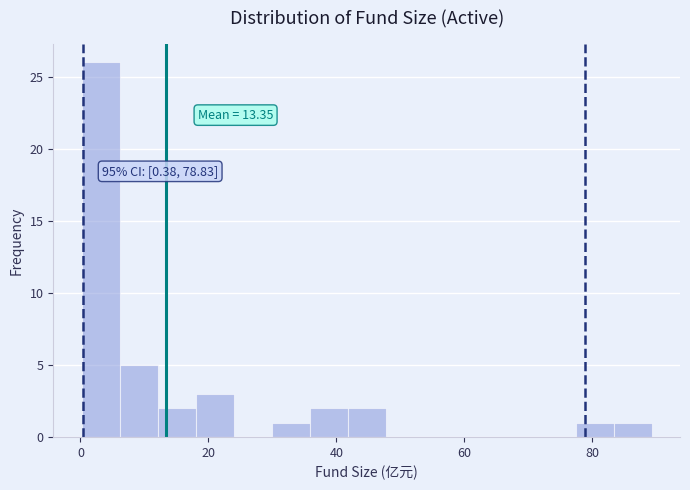

Around what value on the x-axis is the tallest bar? Give the approximate position of its centre, as read against the axis.

4